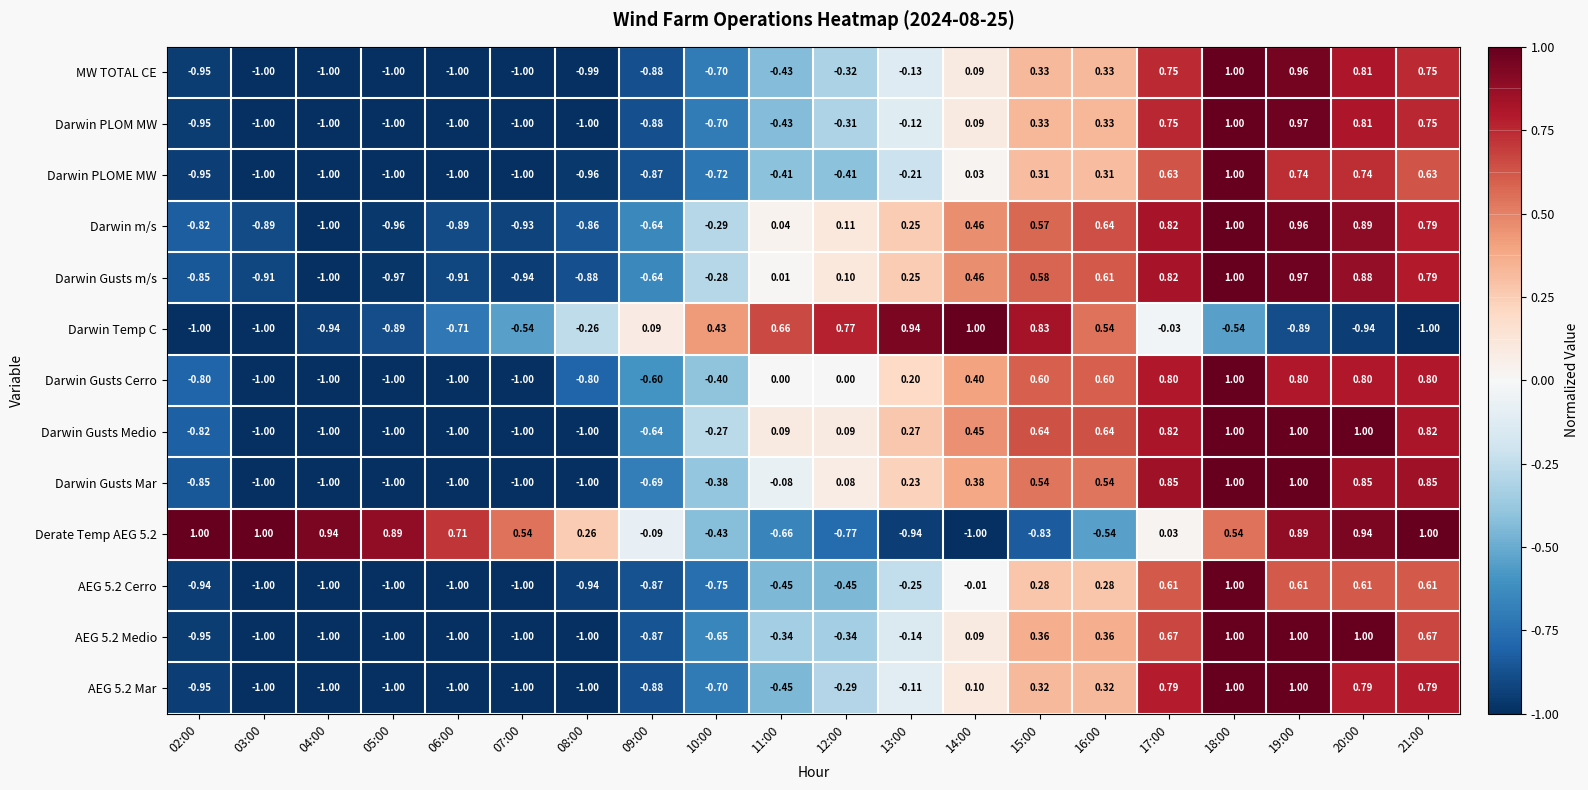

Between 09:00 and 21:00, which series saw the biggest shift?

AEG 5.2 Mar